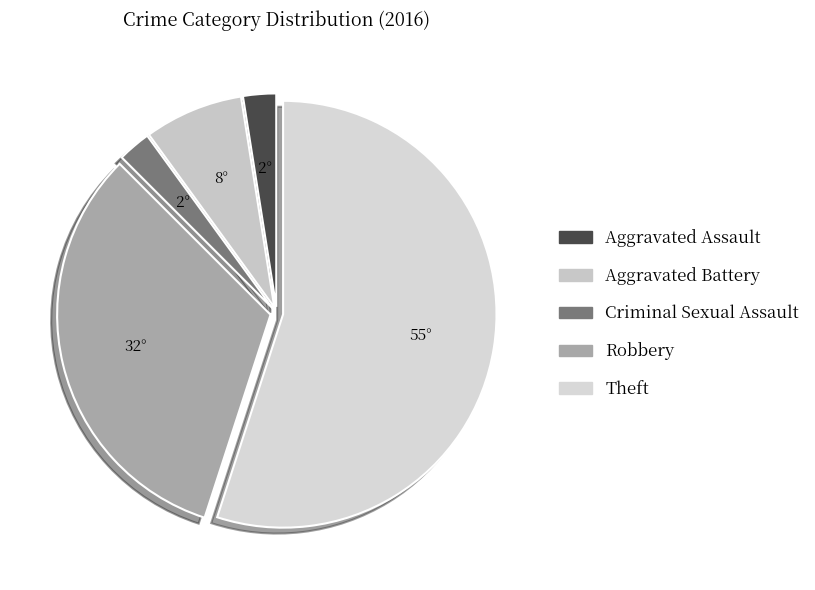

To the nearest percent, what is the average slice percentage?

20%